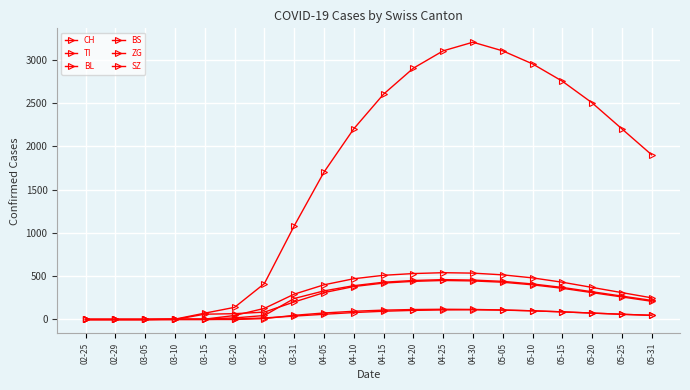

What is the total value across all series at 04-20?

4540